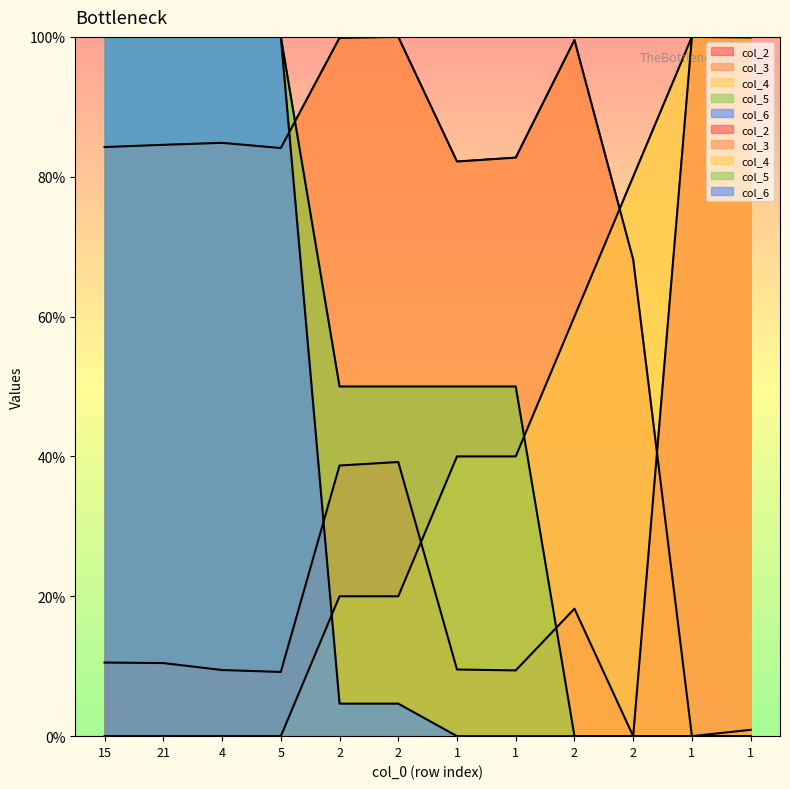

What is the difference between the second highest and minimum values in the col_2 series?

99.9